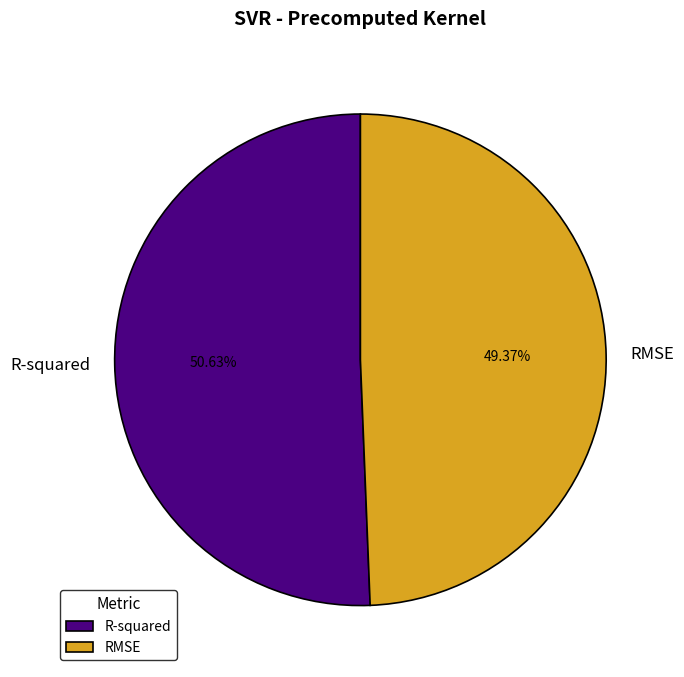

Which slice represents more than half of the pie?

R-squared